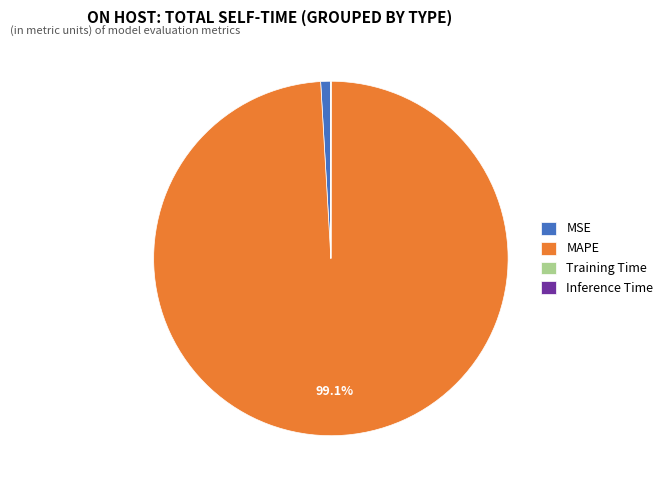

Which has a higher value, MSE or MAPE?

MAPE